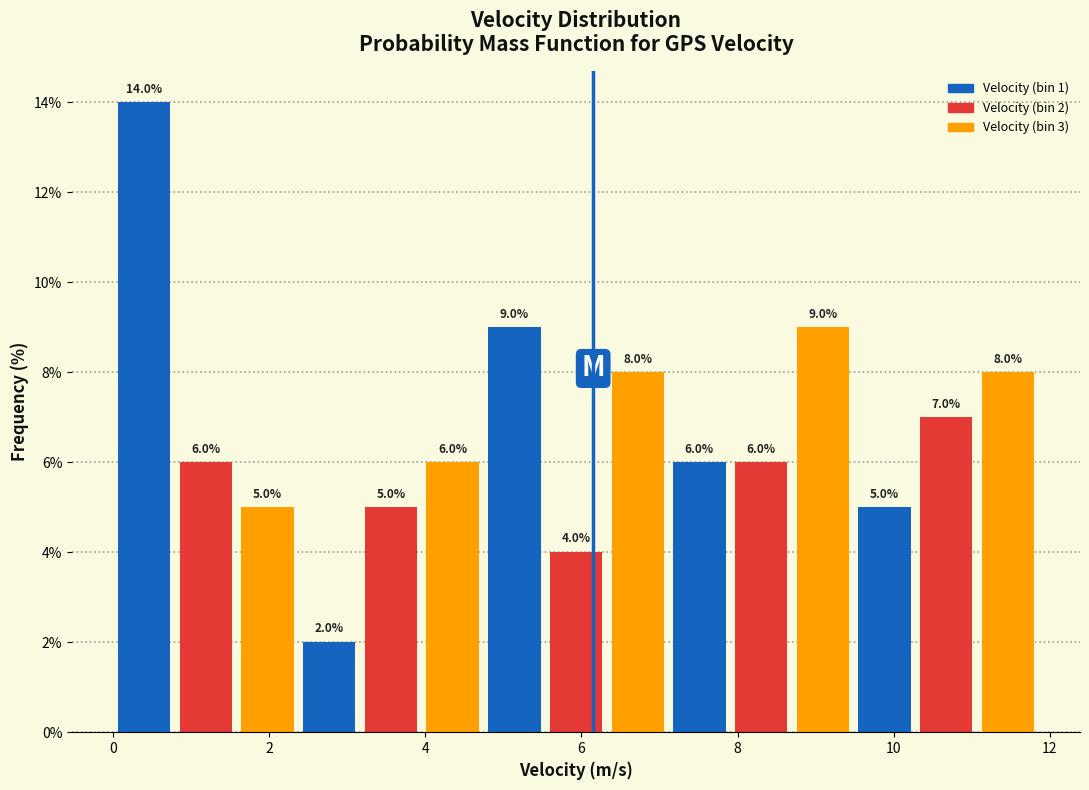

Read against the x-axis, roughly where is the centre of the tallest bar?

0.4